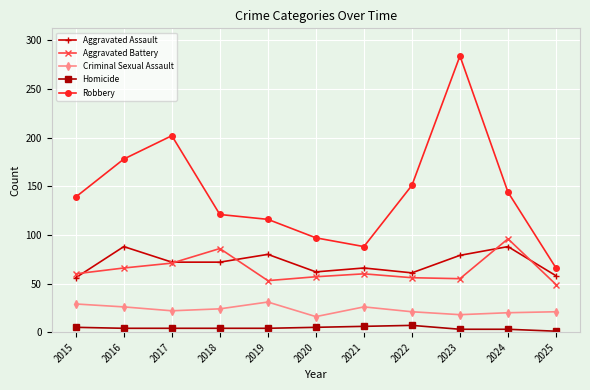

Count the number of categories in the chart.

11